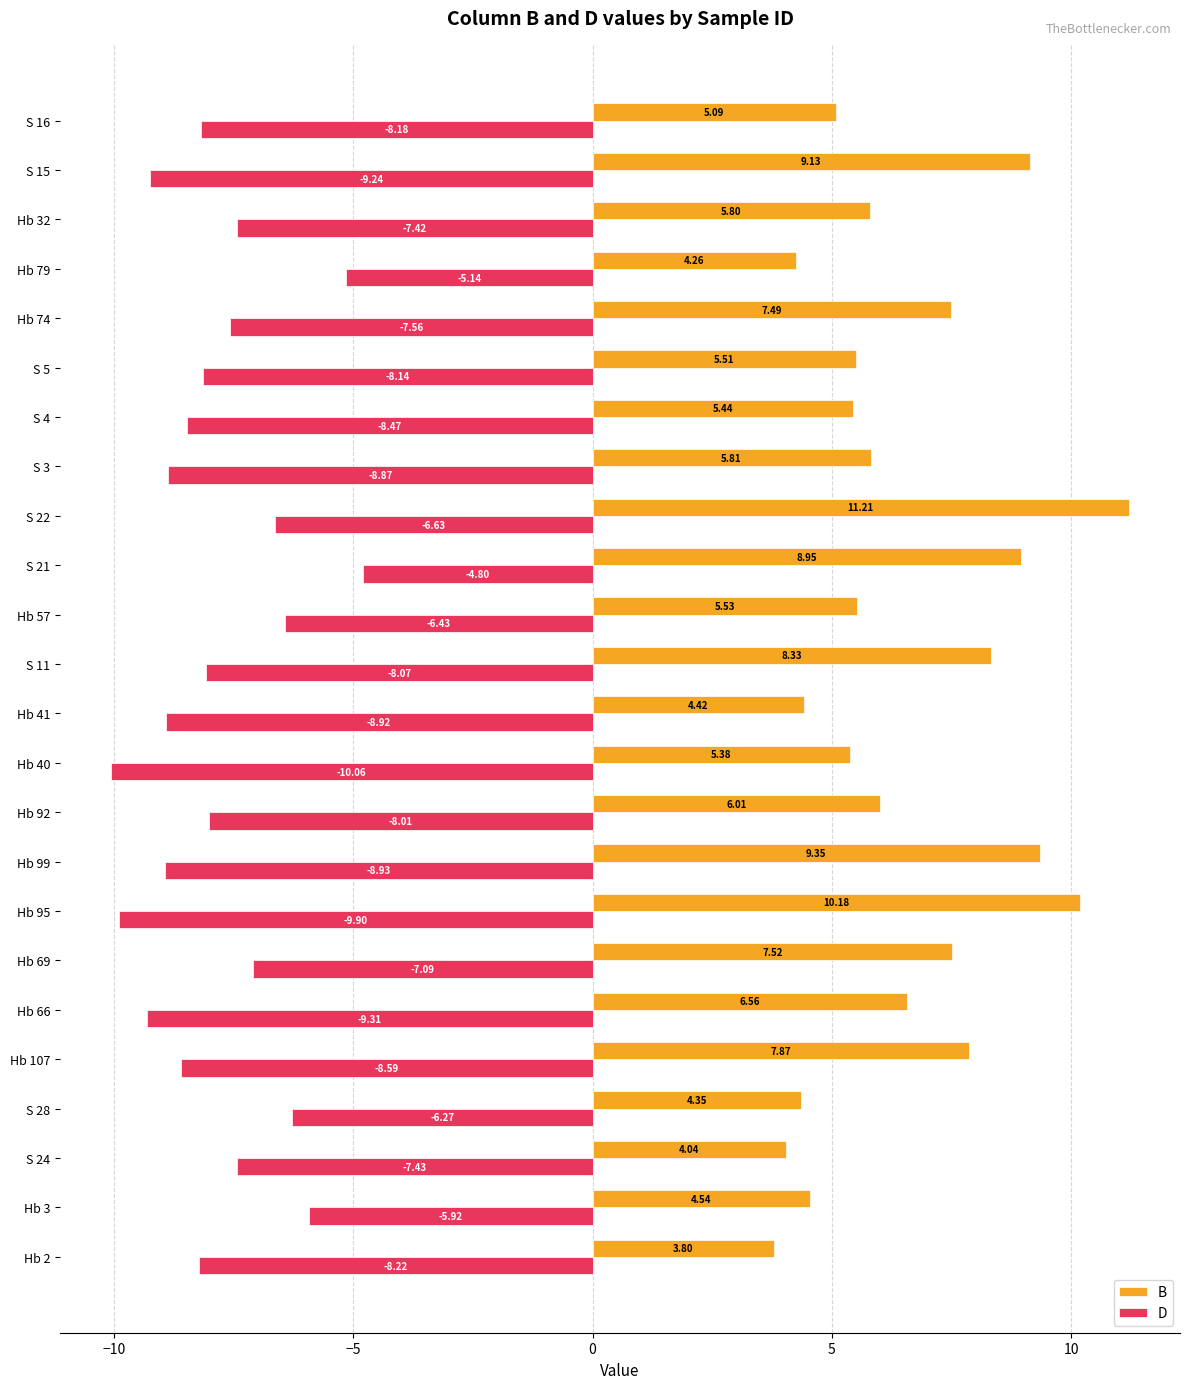

At which category is the sum across all series the highest?

S 22